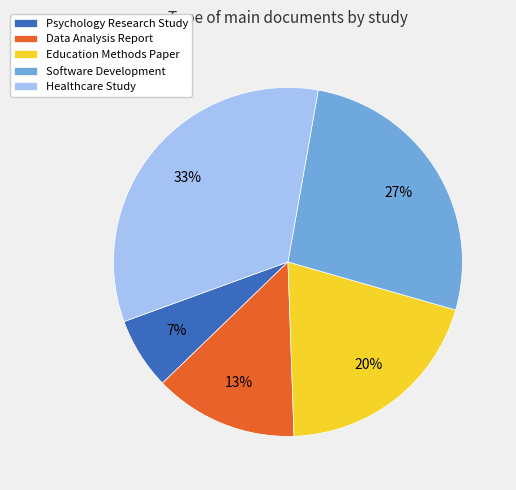

To the nearest percent, what is the combined percentage of Healthcare Study and Education Methods Paper?

53%